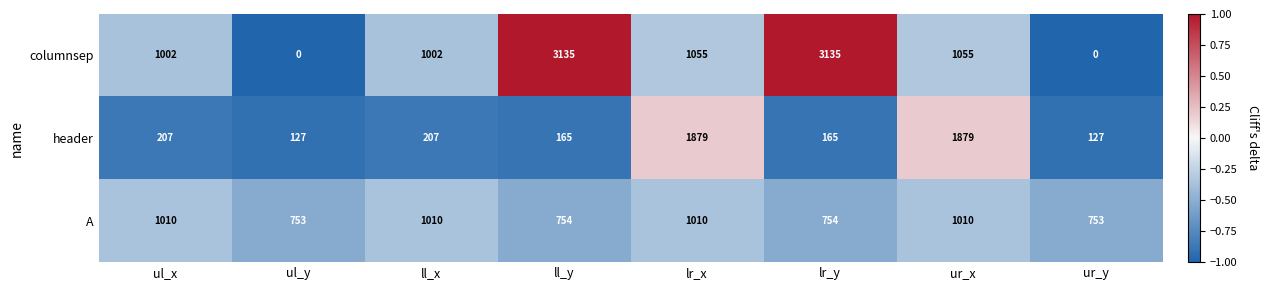

What is the difference between the second highest and second lowest values in the columnsep series?

3135